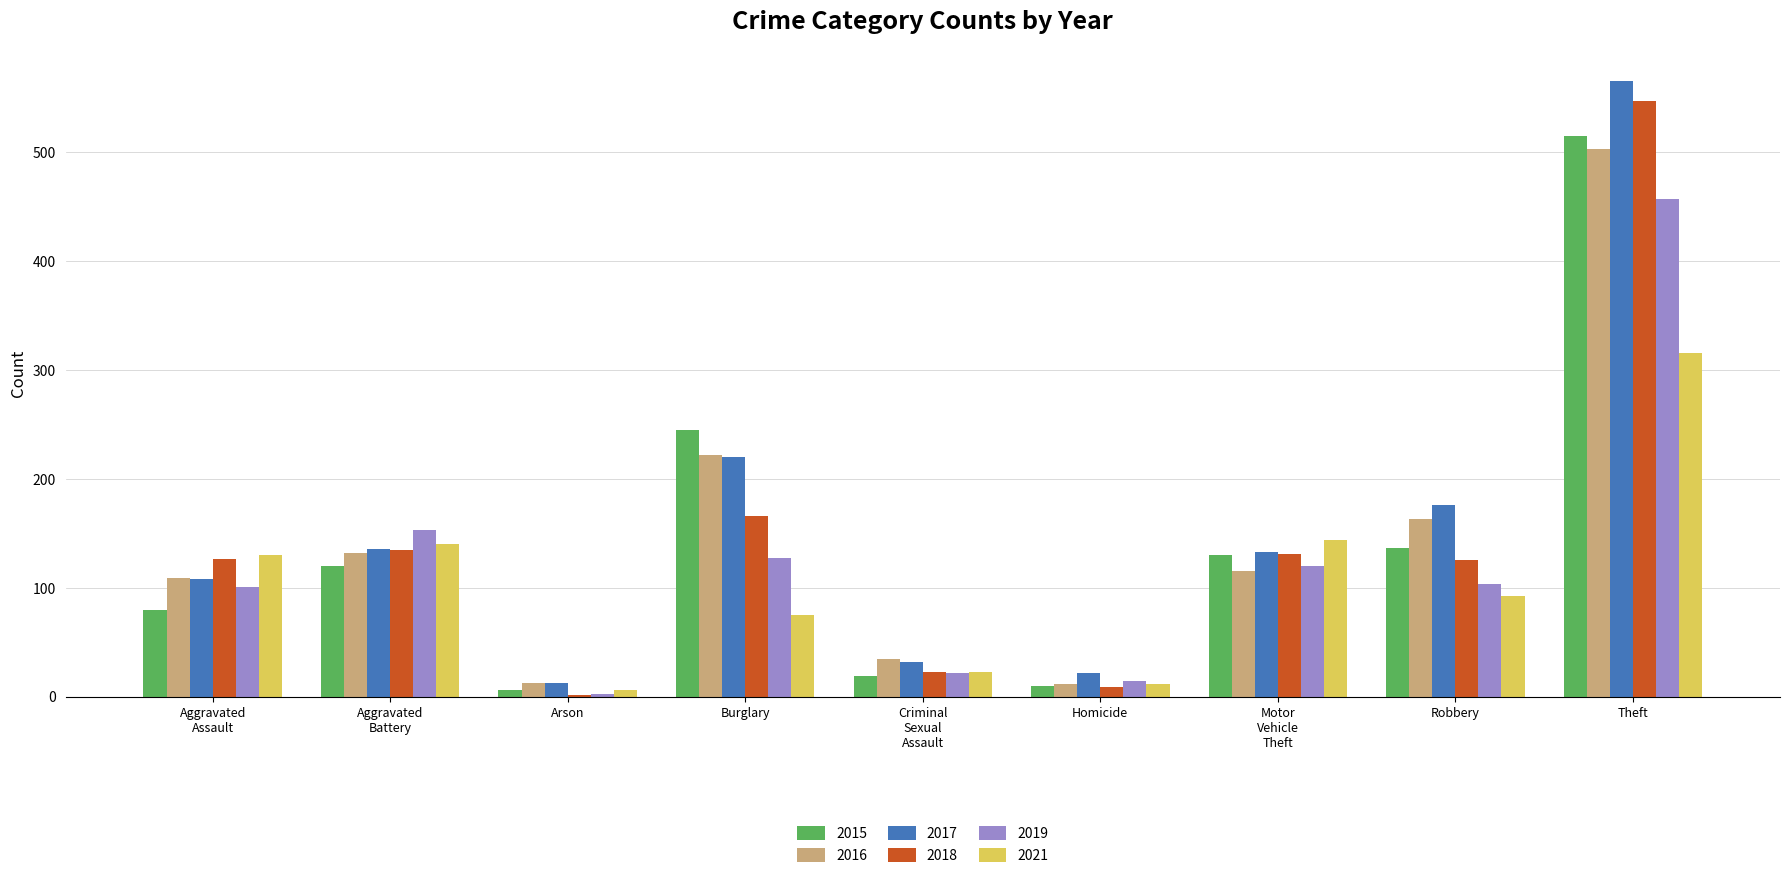

True or false: 2017 has a value of 86 at Burglary.

False